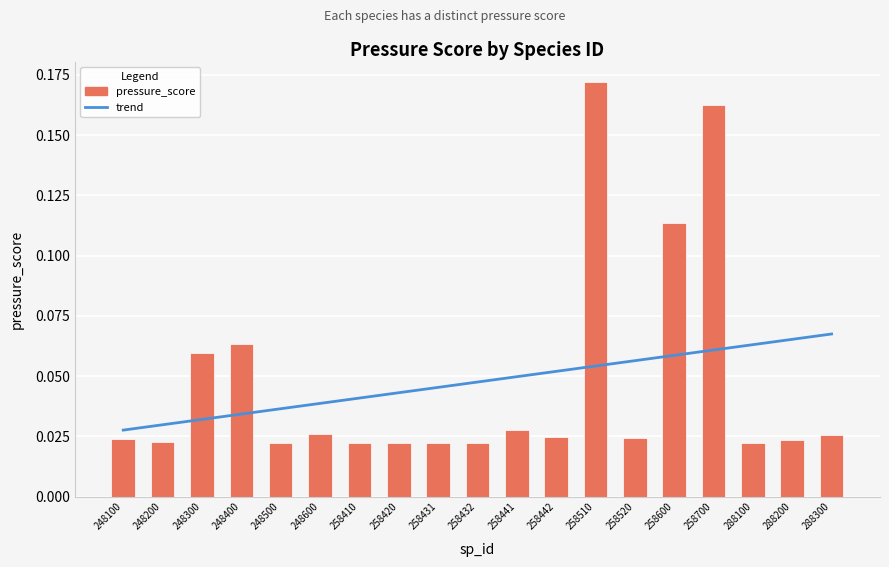

True or false: trend has a value of 0.1 at 258600.

False